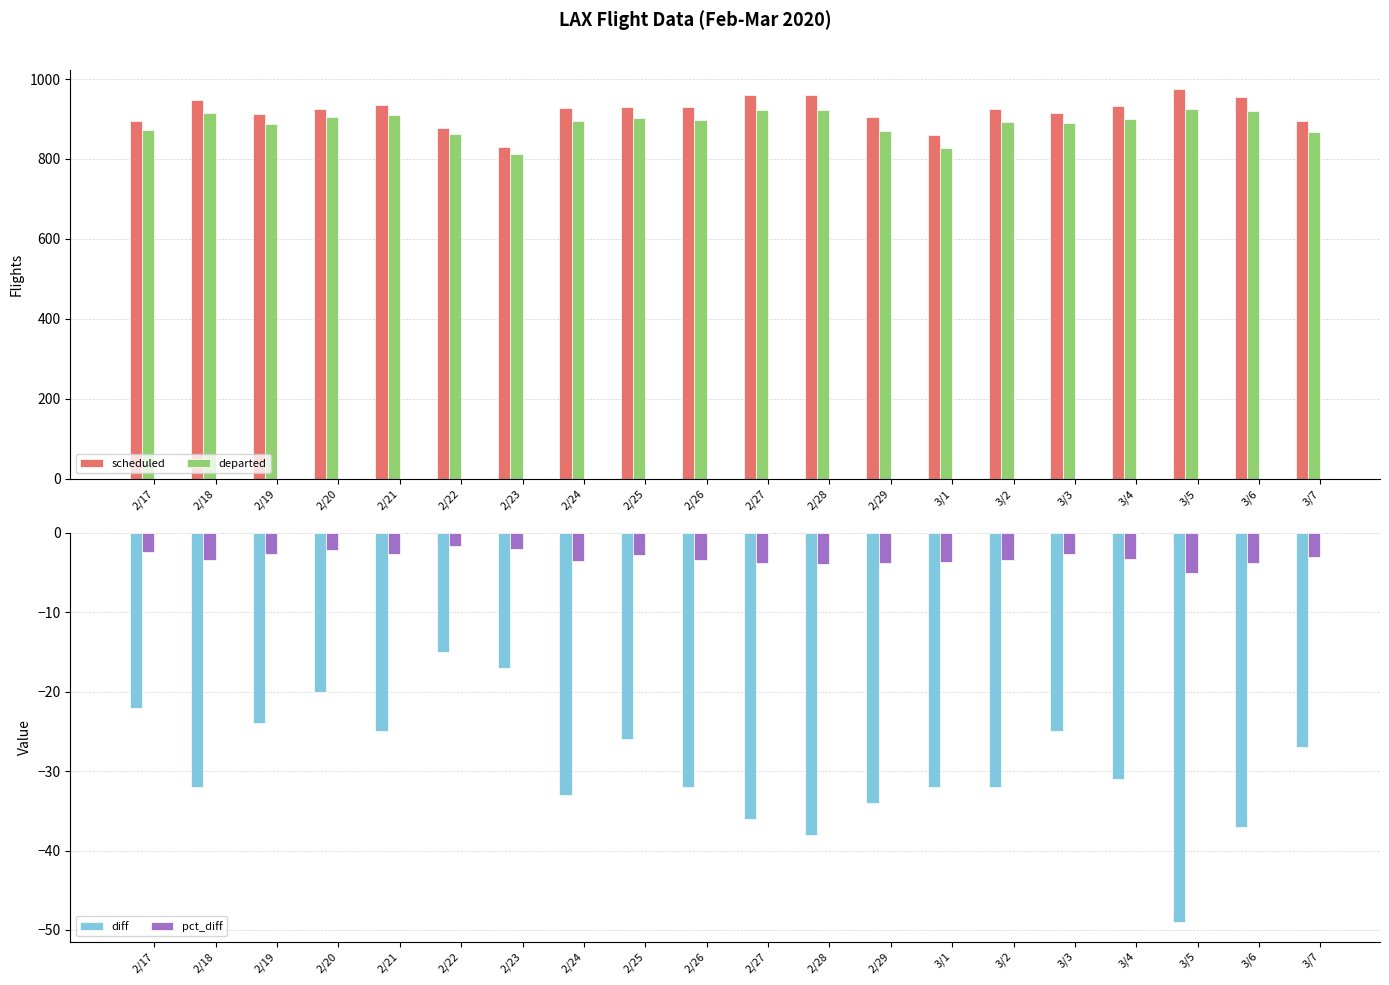

Between 2/29 and 3/5, which series saw the biggest shift?

scheduled